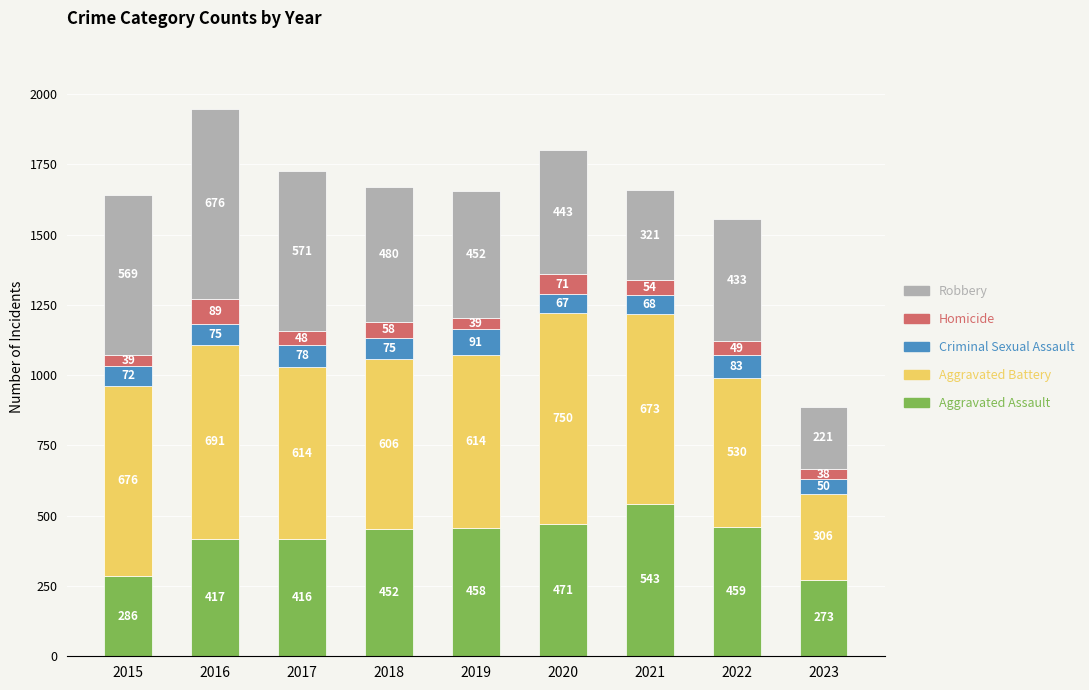

The Aggravated Assault series shows 498 at 2015. True or false?

False